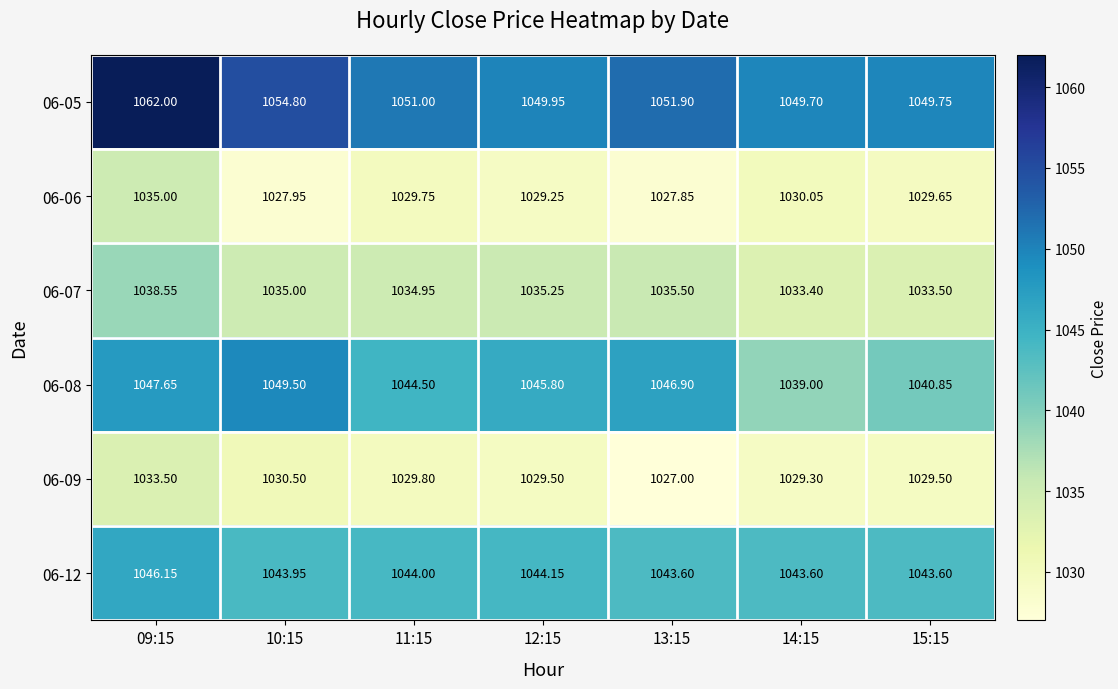

Is the value of 06-06 at 14:15 greater than the value of 06-07 at 13:15?

No